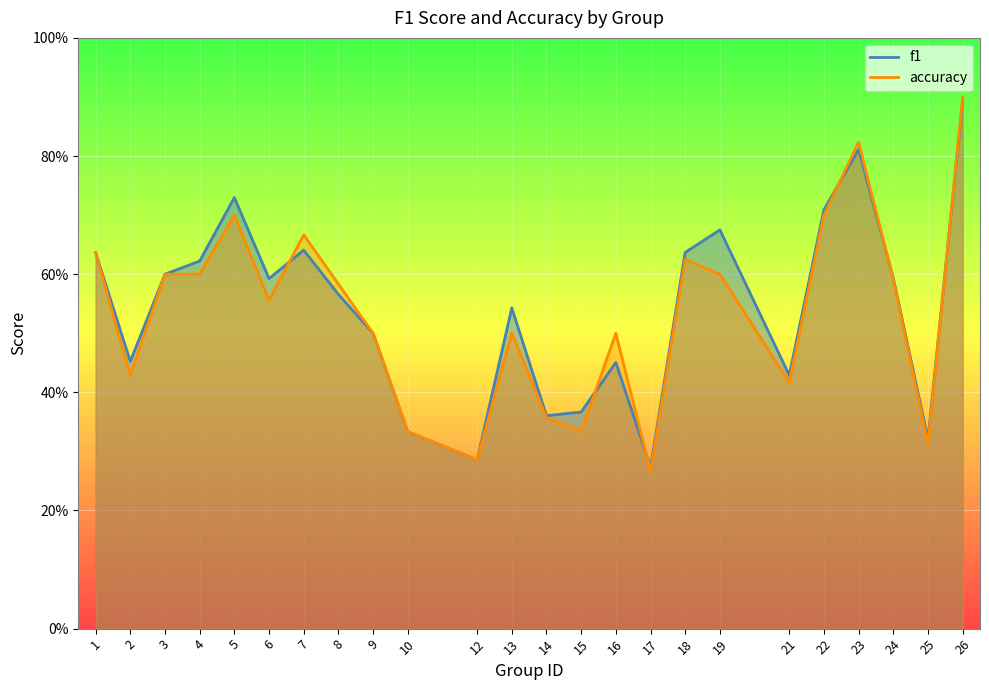

At which label does accuracy reach its peak?

26